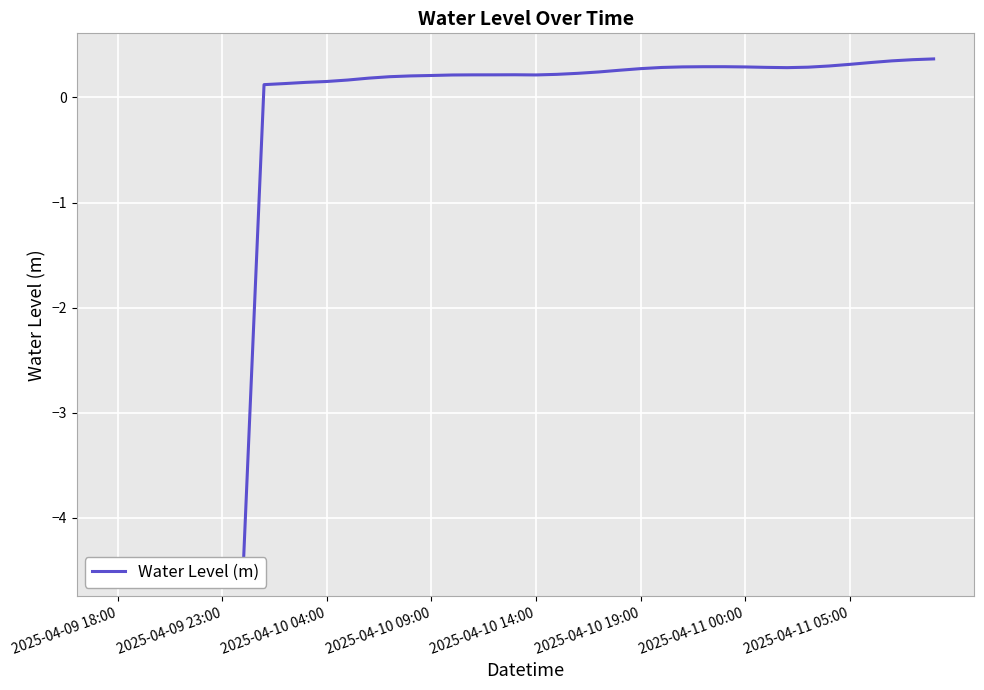

What is the average value?

-0.6